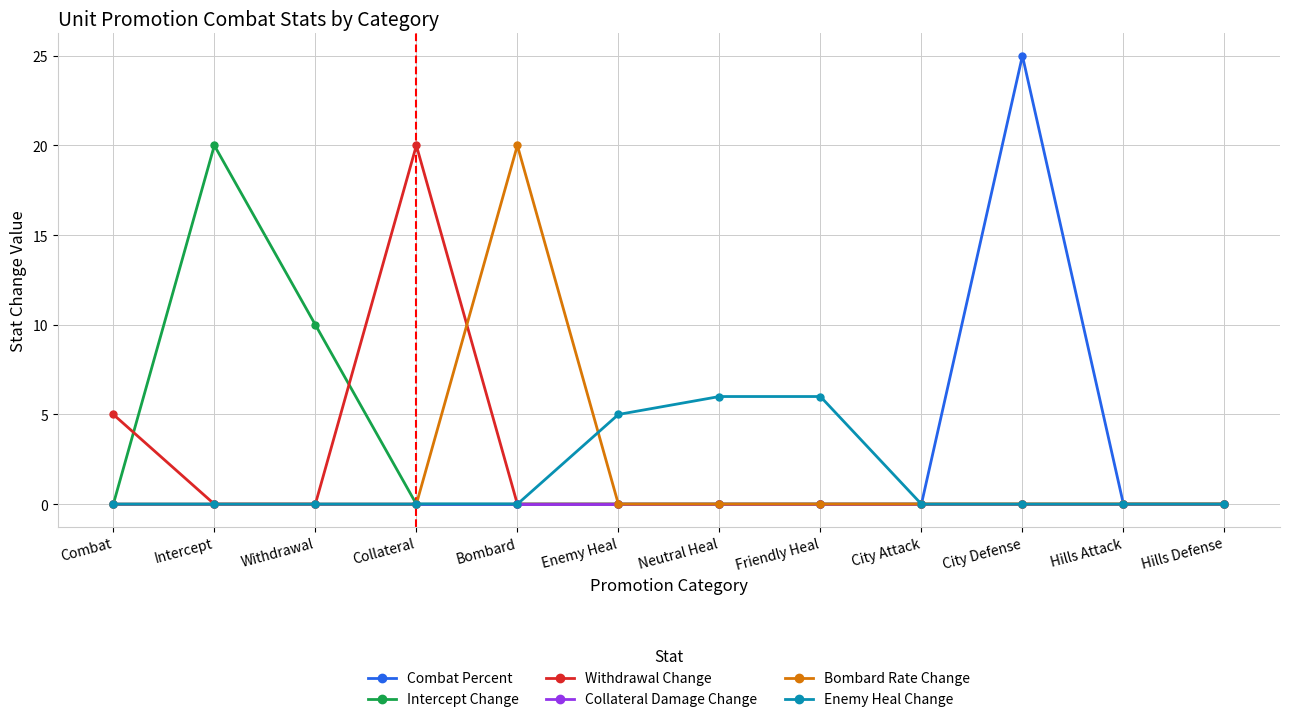

What position from the left is City Defense?

10